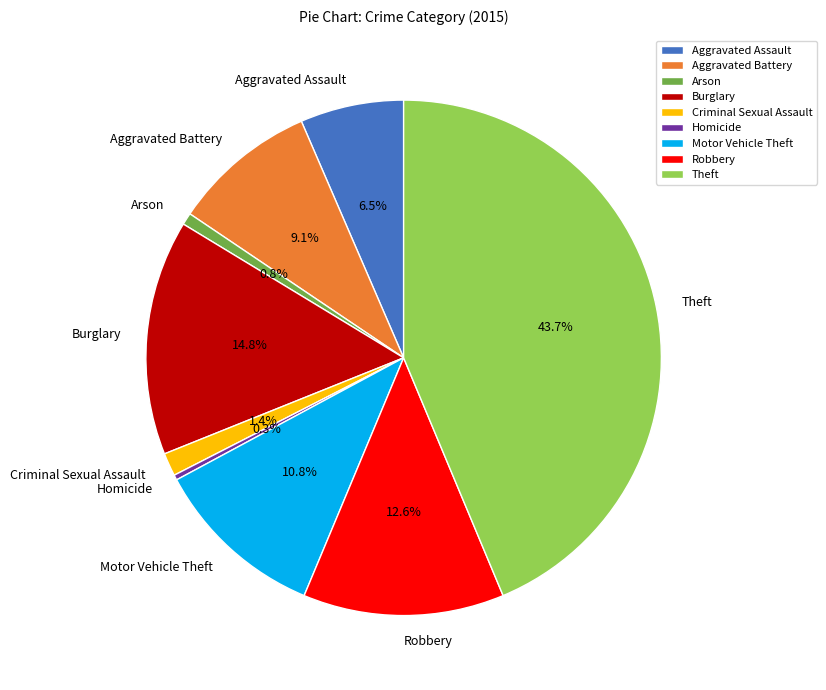

What is the total percentage of Aggravated Battery and Homicide?

9.4%